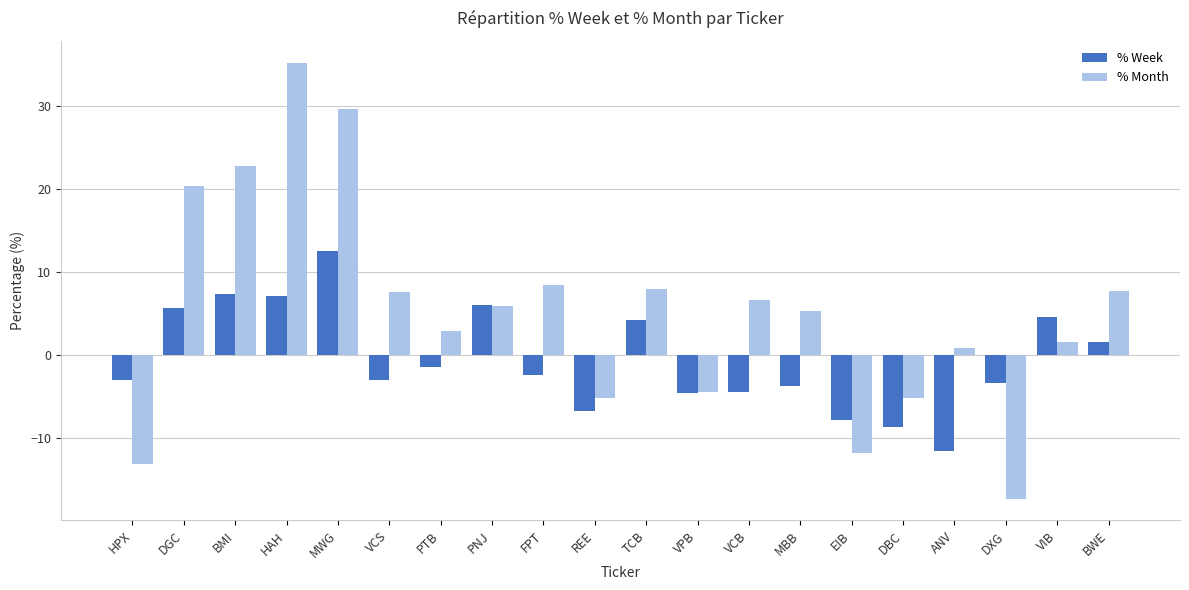

At how many categories does at least one series exceed 33?

1